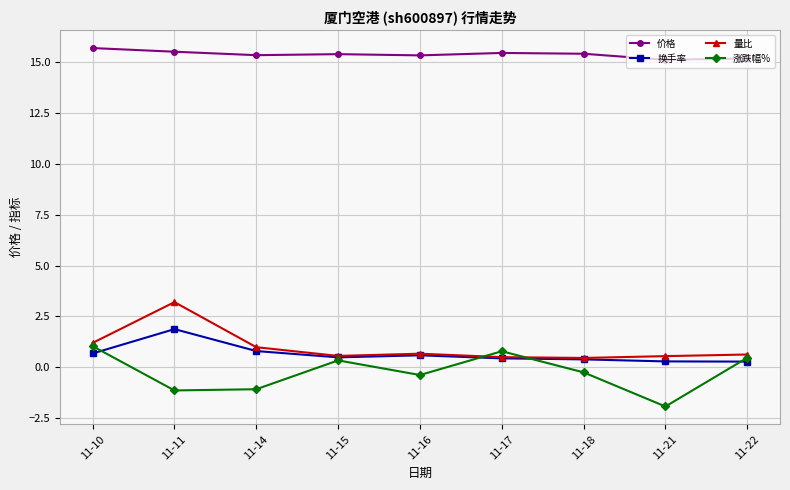

How many negative values does the 涨跌幅% series have?

5